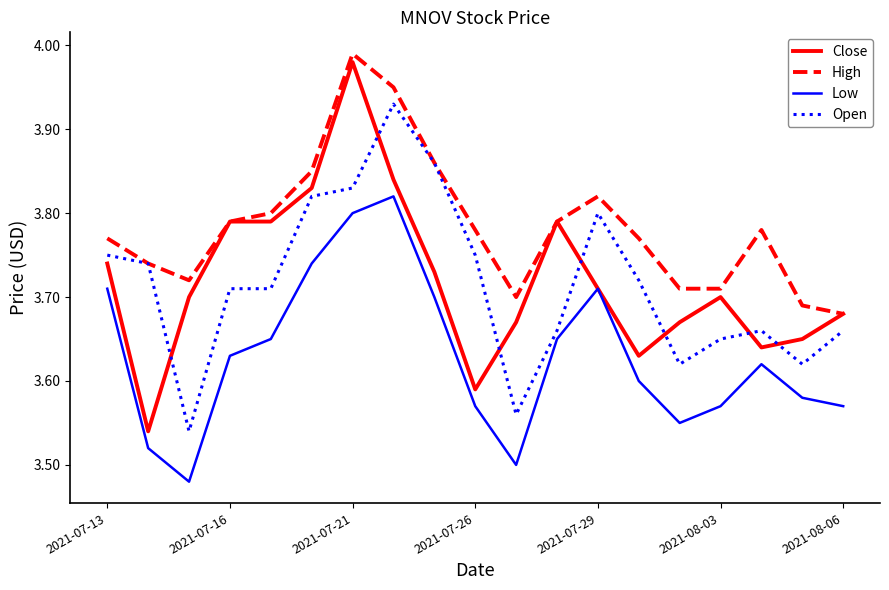

Rank the series by their maximum value, from highest to lowest.

High, Close, Open, Low